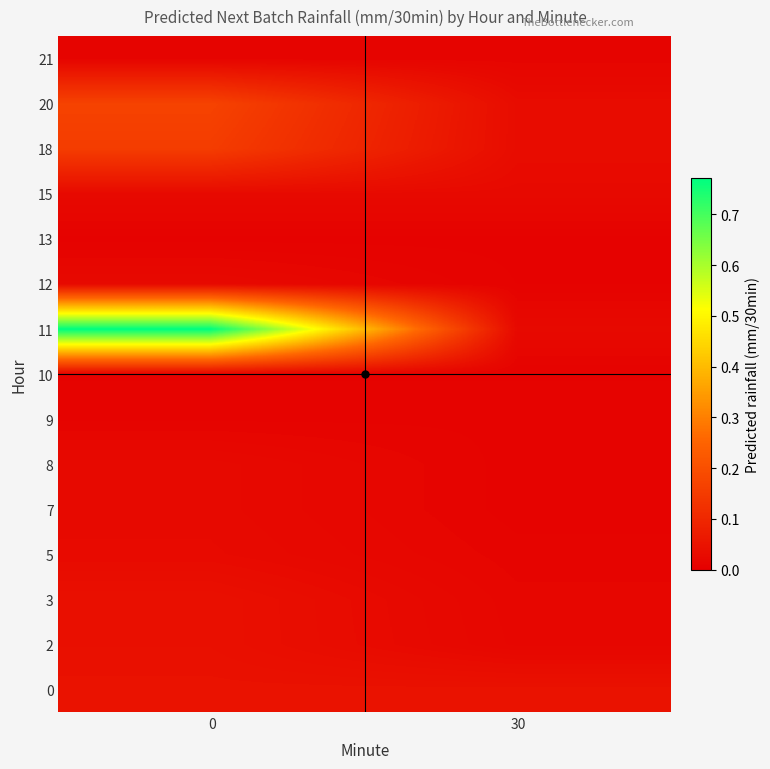

At 0, list the series in order from smallest to largest.

13, 10, 9, 21, 12, 15, 7, 8, 5, 2, 3, 0, 18, 20, 11